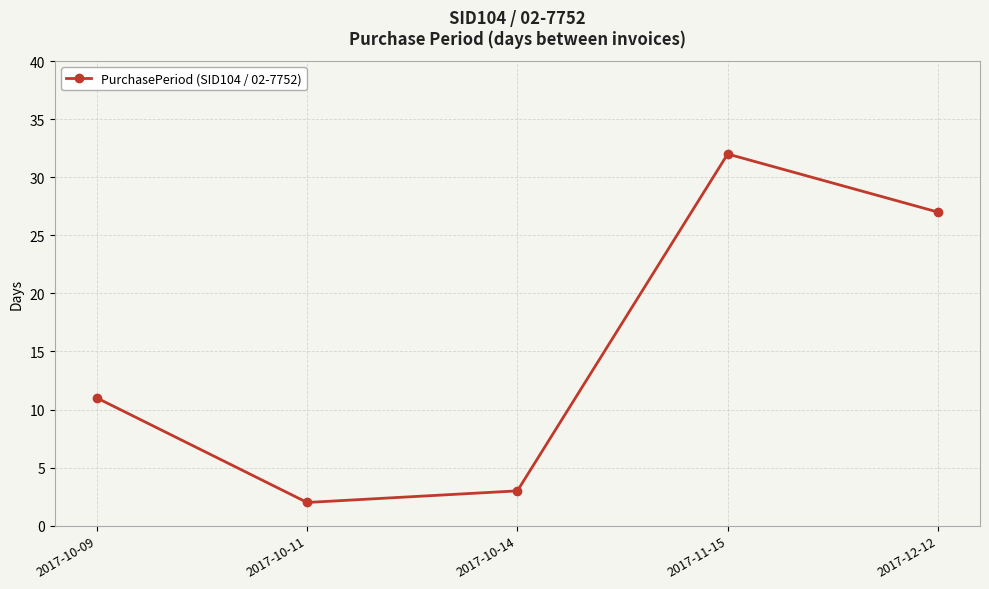

Does the chart display data point markers on the line(s)?

Yes